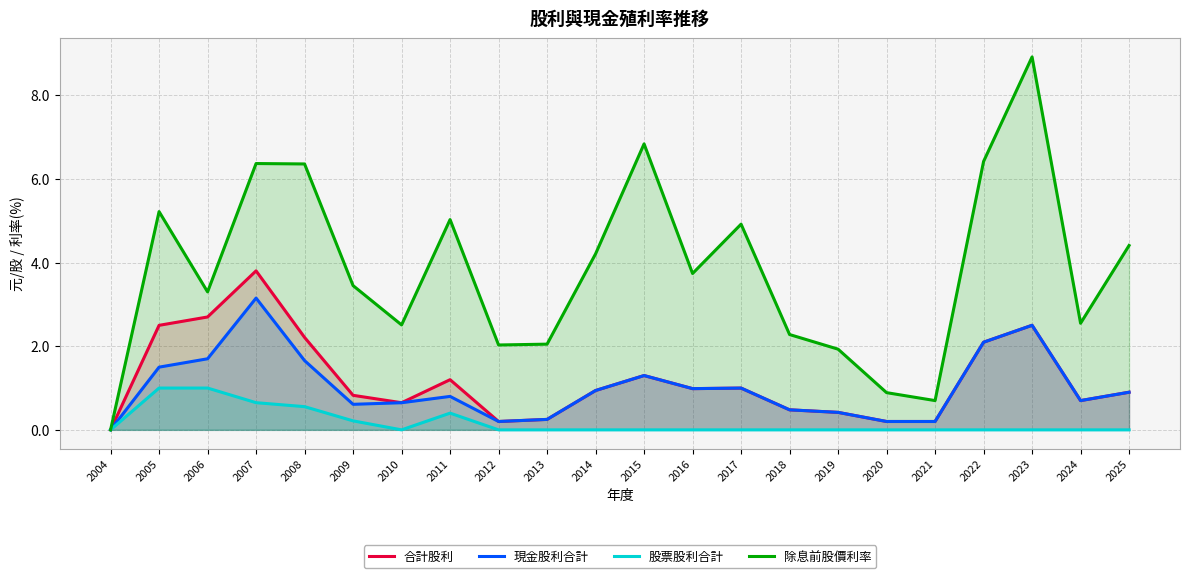

The 股票股利合計 series shows 0.0 at 2014. True or false?

True